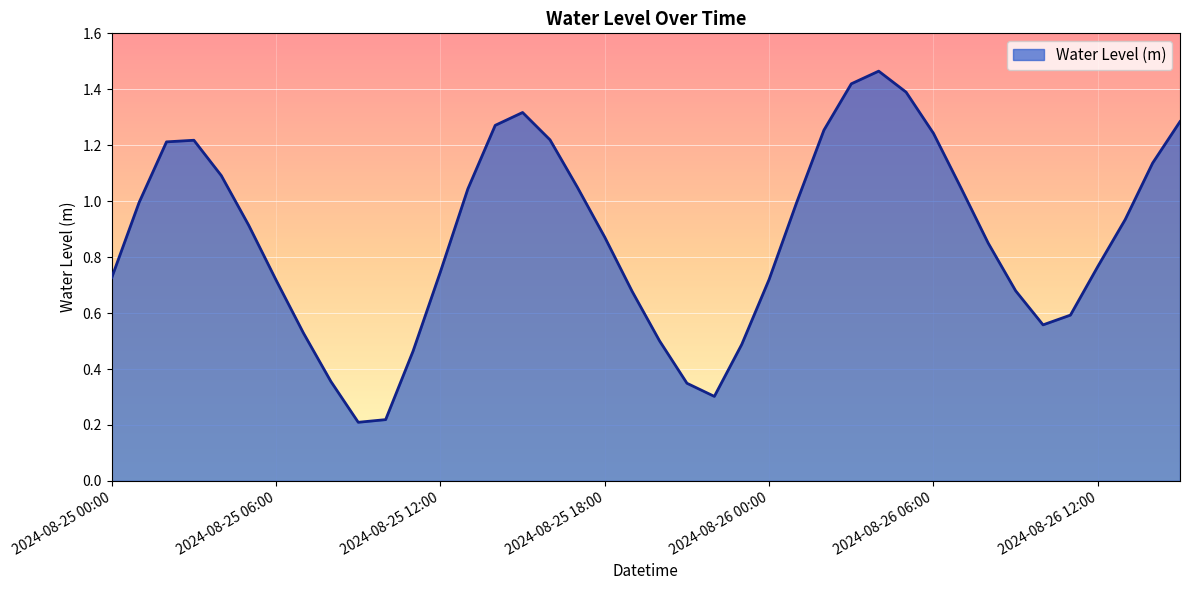

What is the difference between the second highest and minimum values?

1.2